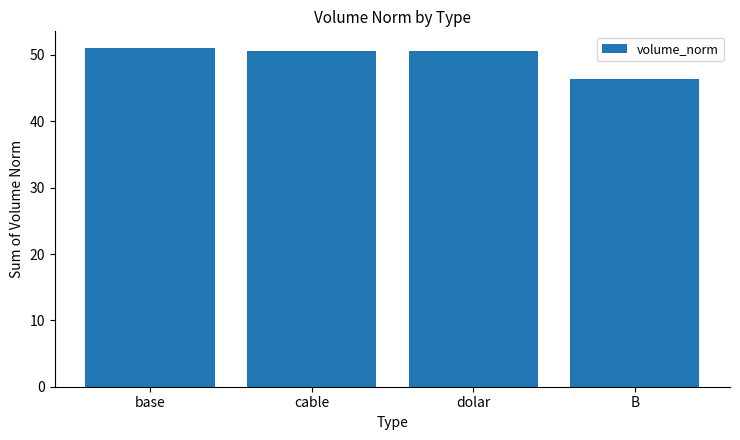

What is the smallest value displayed?

46.4